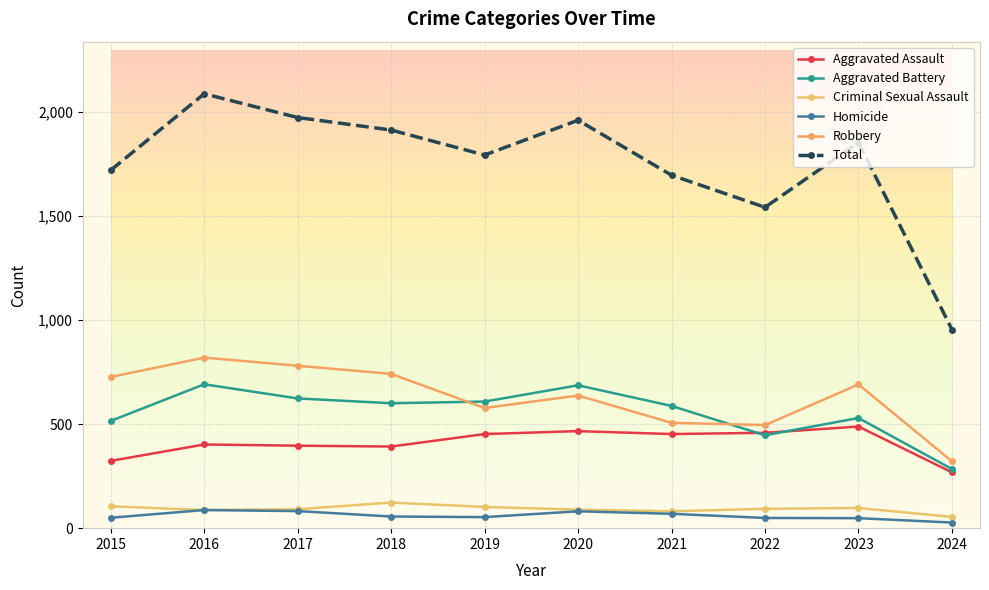

How many distinct data groups are displayed?

6